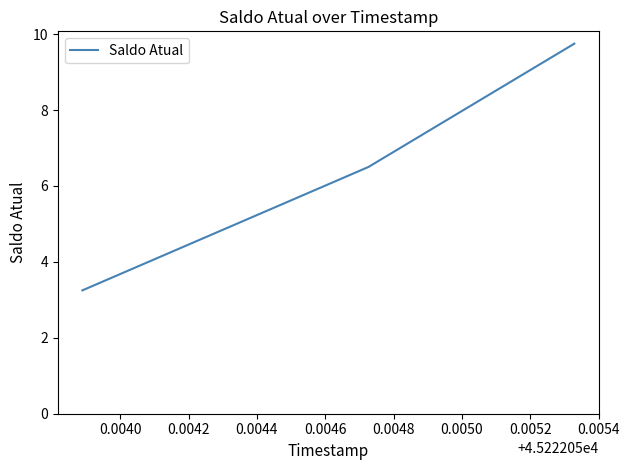

What is the greatest value displayed?

9.8